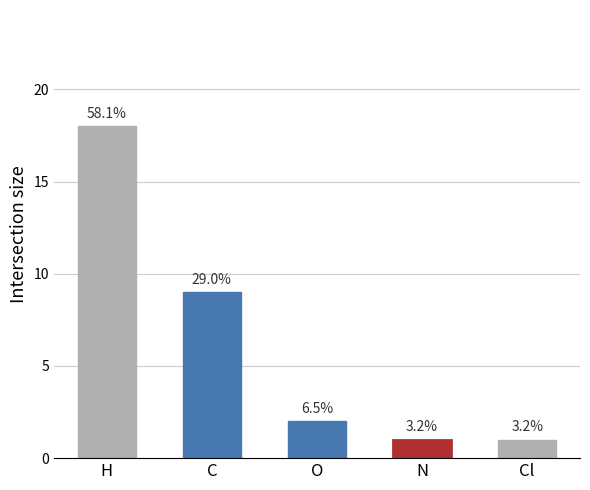

How many bars are there in total?

5